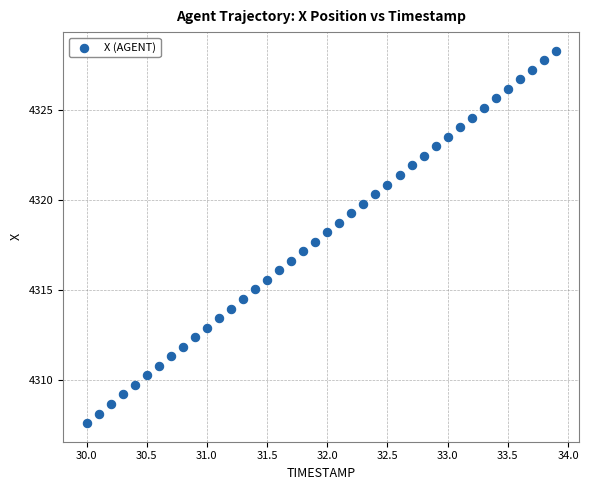

What is the range of Y values (max minus min)?

20.7